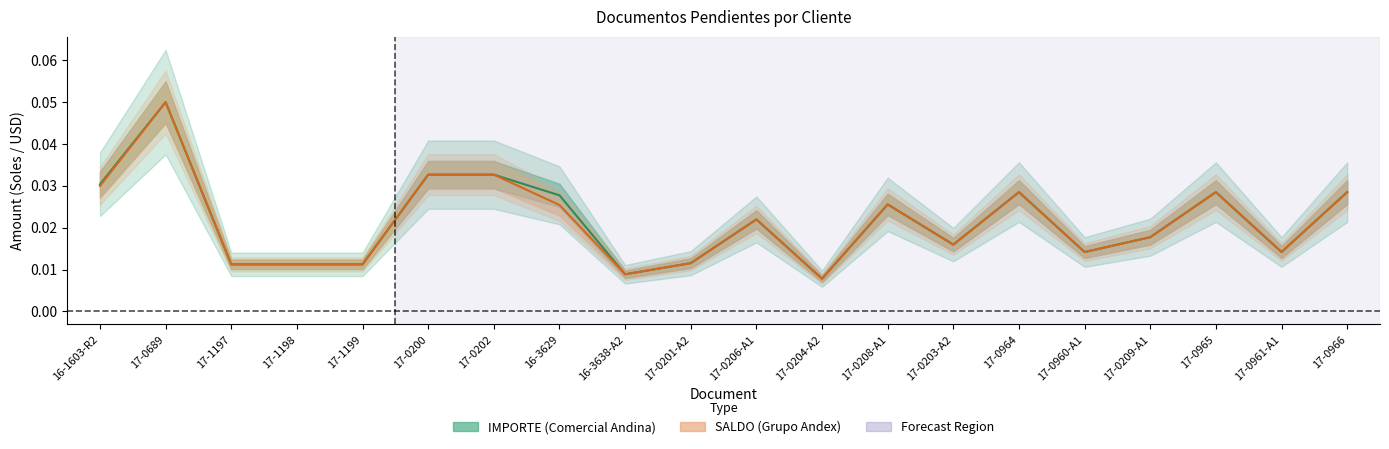

List the labels in order of SALDO value, smallest first.

17-0204-A2, 16-3638-A2, 17-1199, 17-1197, 17-1198, 17-0201-A2, 17-0960-A1, 17-0961-A1, 17-0203-A2, 17-0209-A1, 17-0206-A1, 16-3629, 17-0208-A1, 17-0964, 17-0965, 17-0966, 16-1603-R2, 17-0200, 17-0202, 17-0689